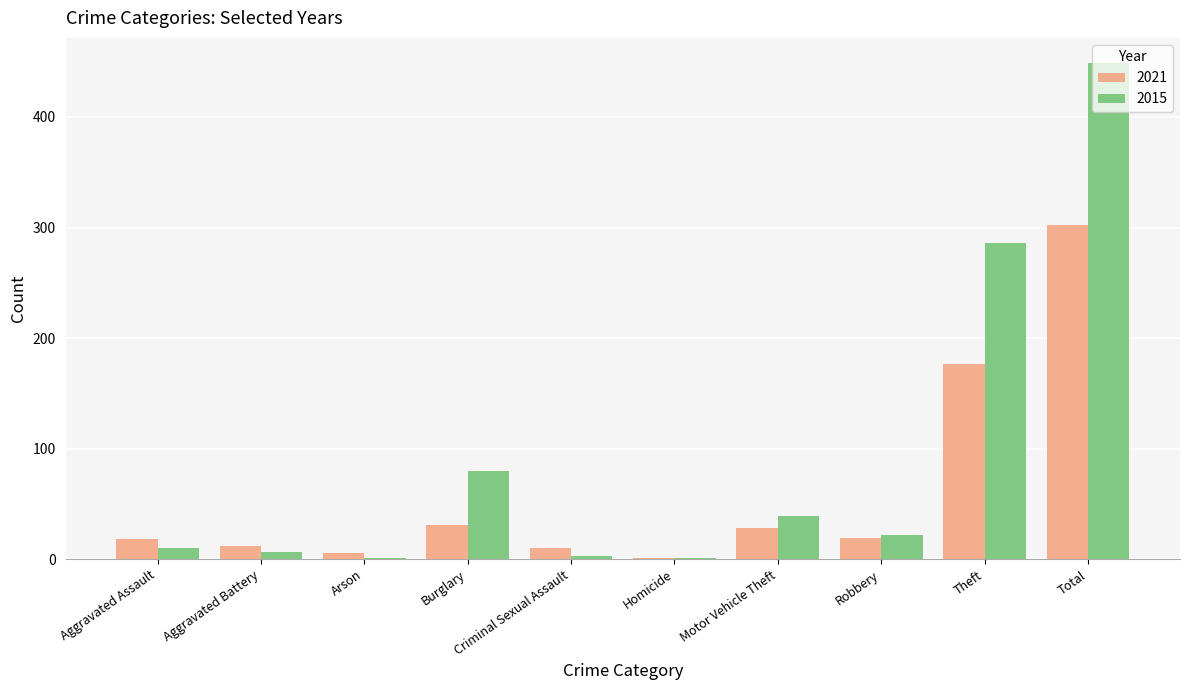

Is it true that 2015 equals 3 at Criminal Sexual Assault?

True